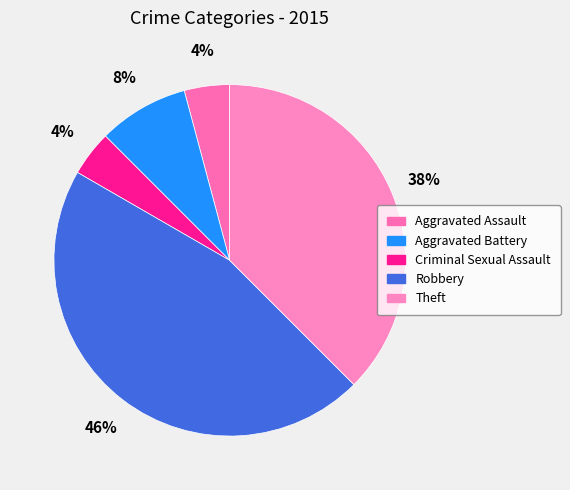

What is the largest slice in the pie chart?

Robbery